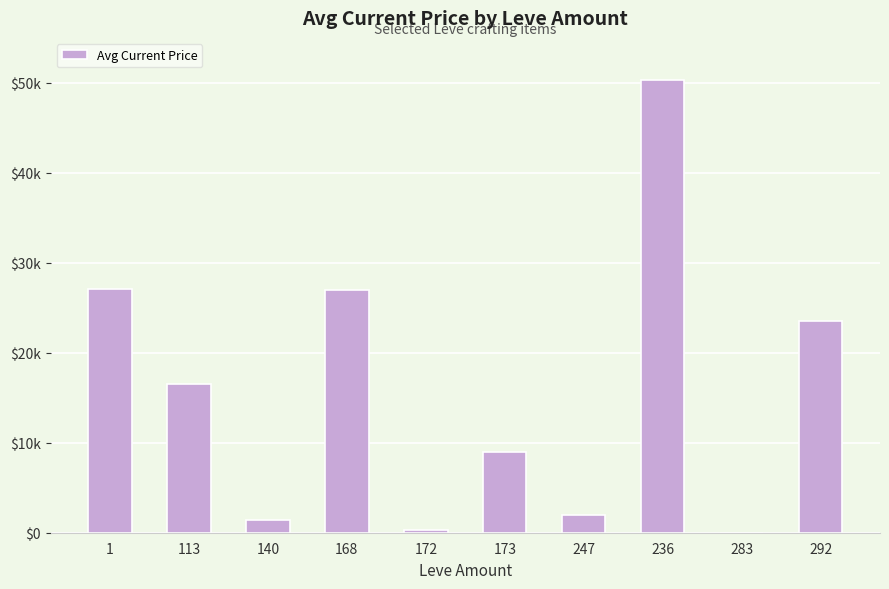

How many bars are there in total?

10